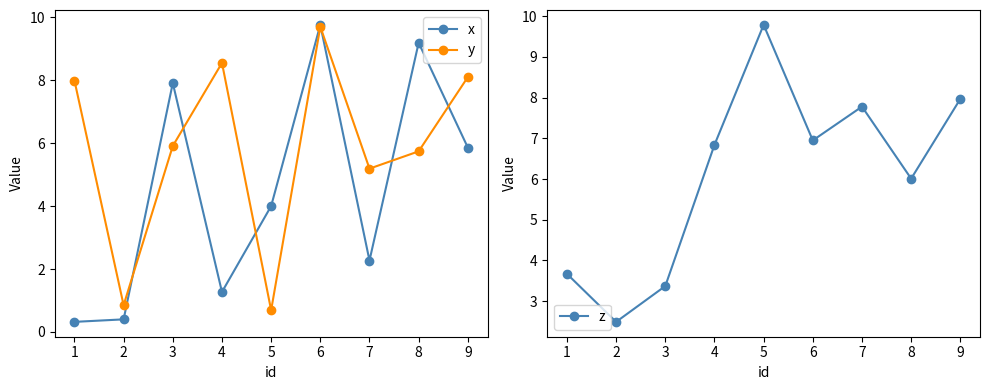

How many times do y and x cross each other?

6